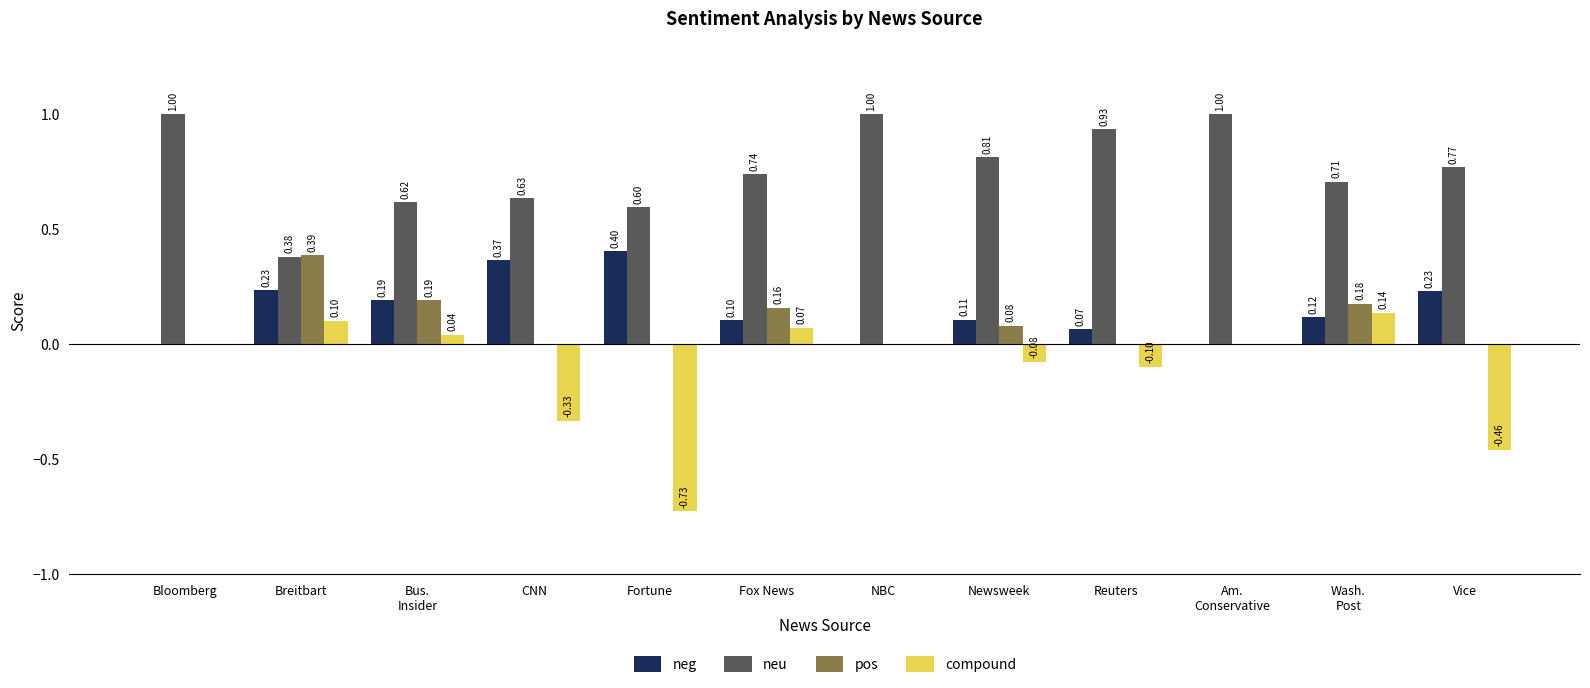

Count the number of categories in the chart.

12